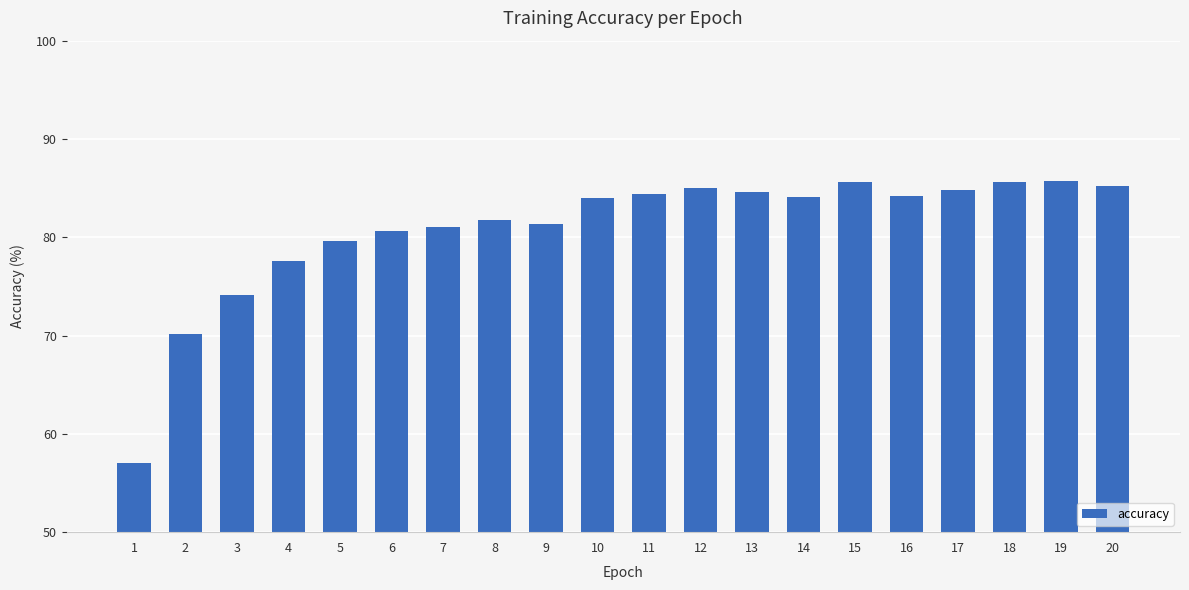

The chart shows a value of 57.1 at 1. True or false?

True